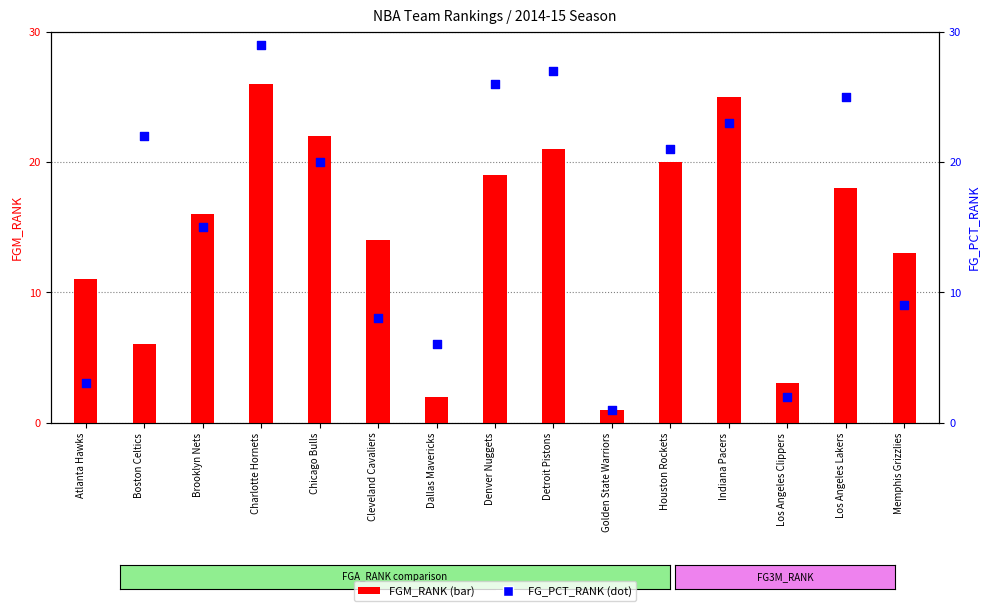

At how many categories does at least one series exceed 7?

12